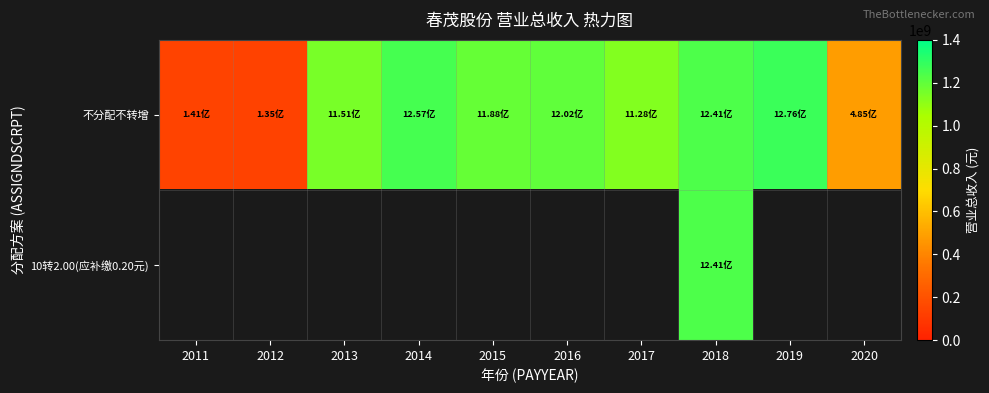

The 10转2.00(应补缴0.20元) series shows 1760600153.3 at 2018. True or false?

False